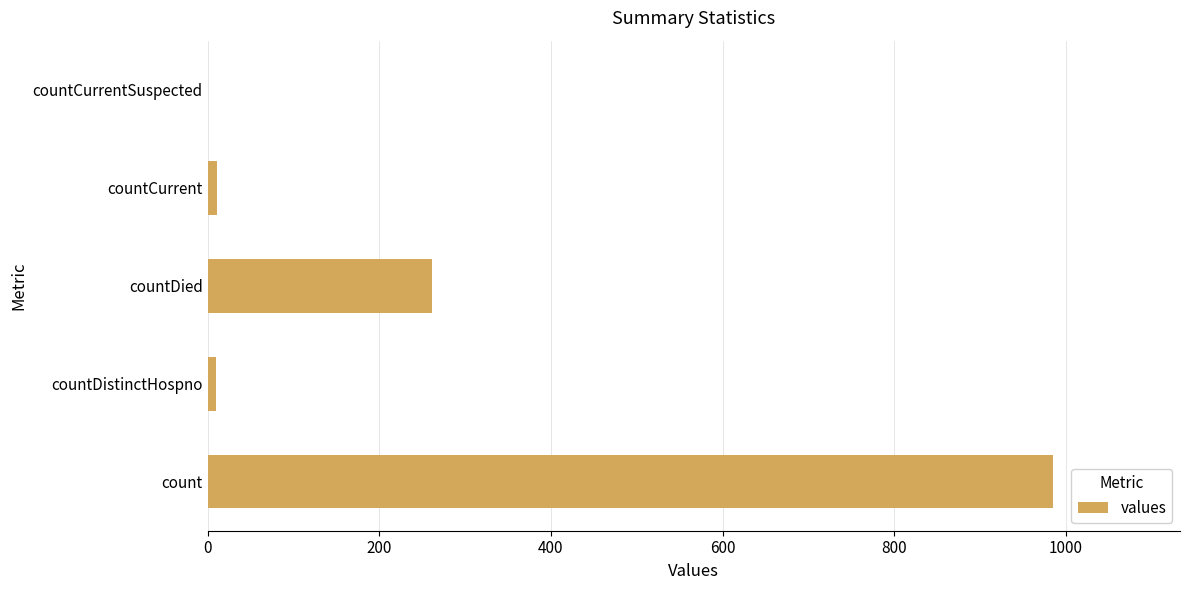

What is the average value?

253